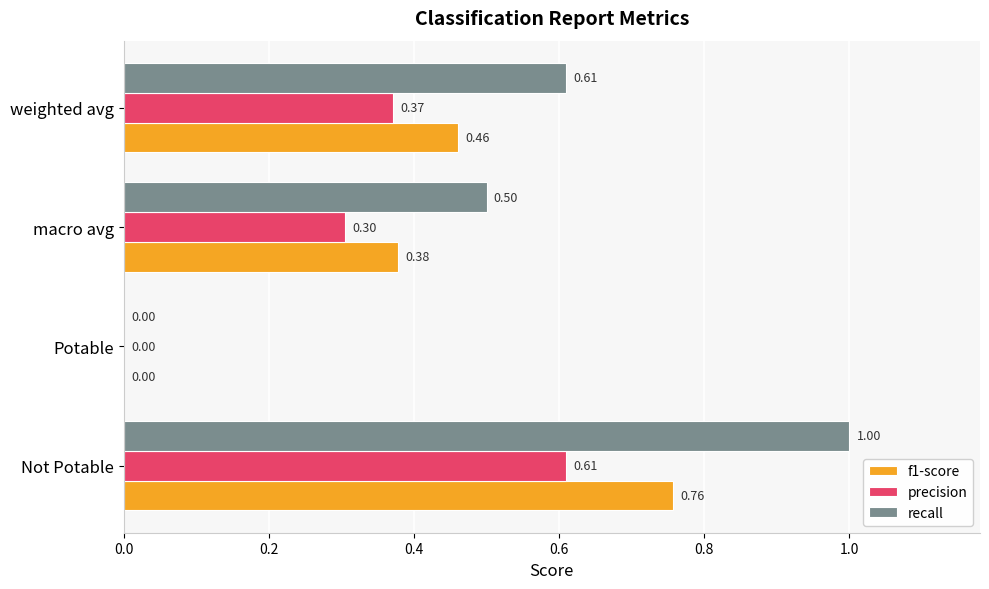

What is the sum of all precision values?

1.3